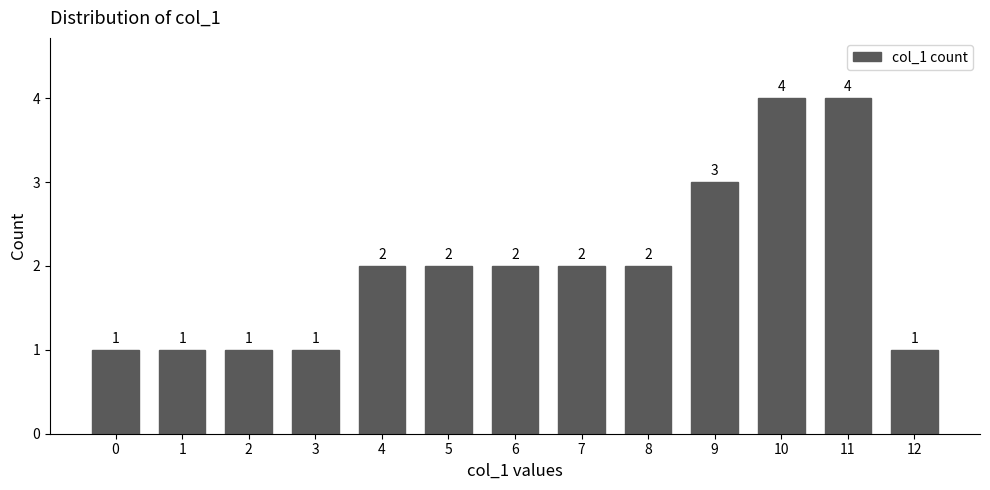

What is the sum of the values at 2 and 10?

5